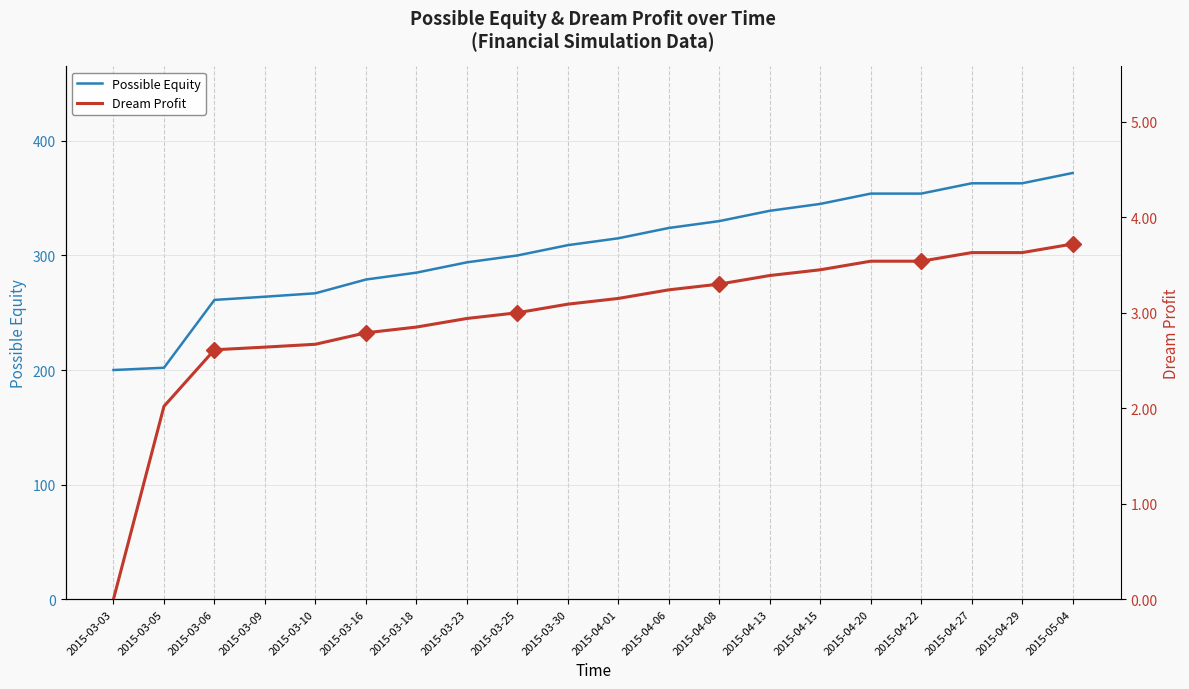

Where is Possible Equity nearest to the value 286?

2015-03-18